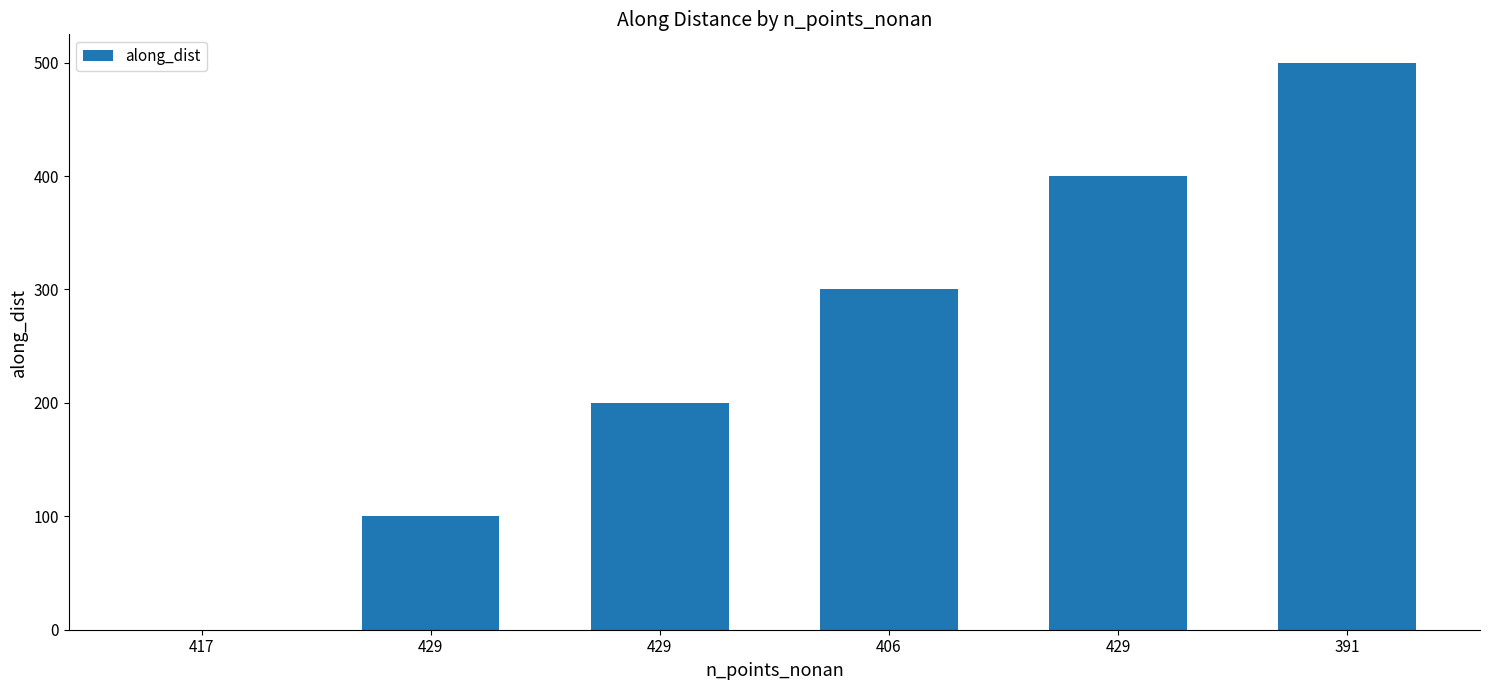

Reading left to right, extract all data points from this chart.

417=0	429=100	429=200	406=300	429=400	391=500